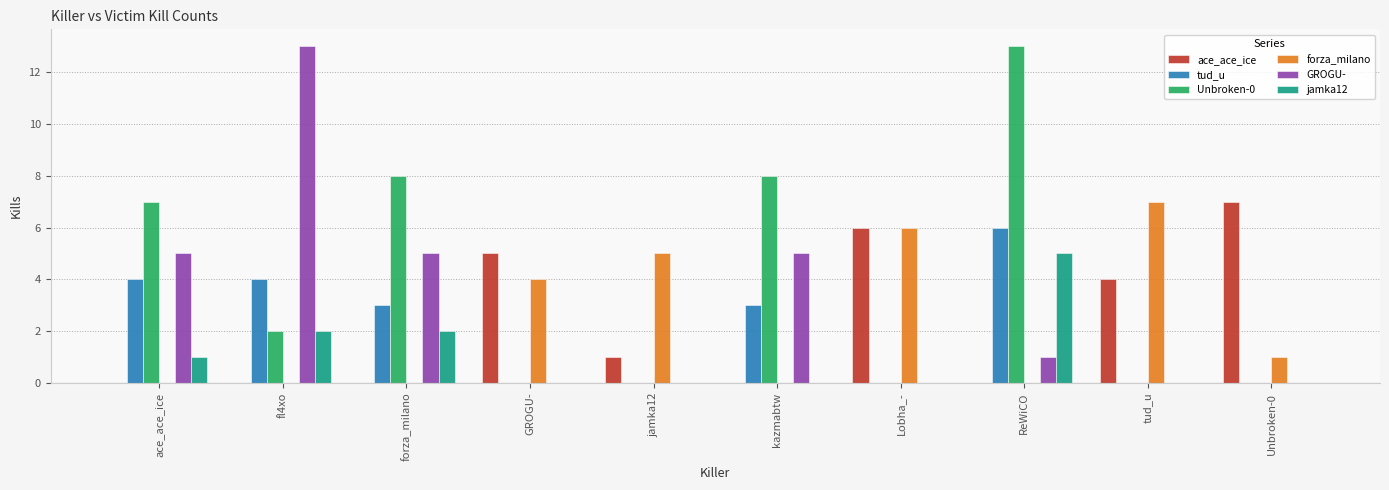

What is the greatest value displayed?

13